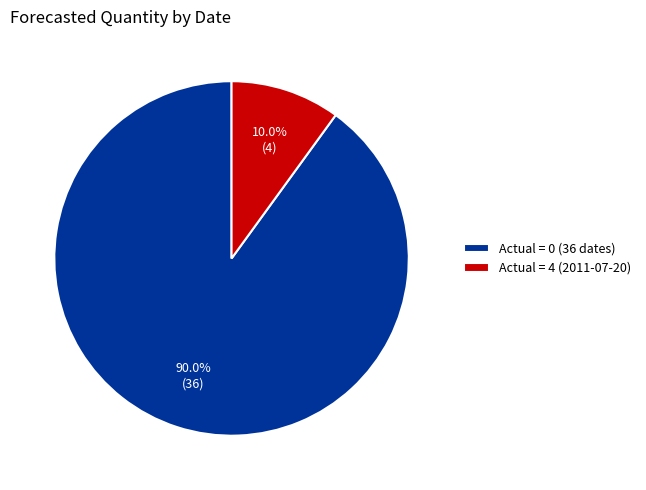

Which slice is the smallest?

Actual = 4 (2011-07-20)